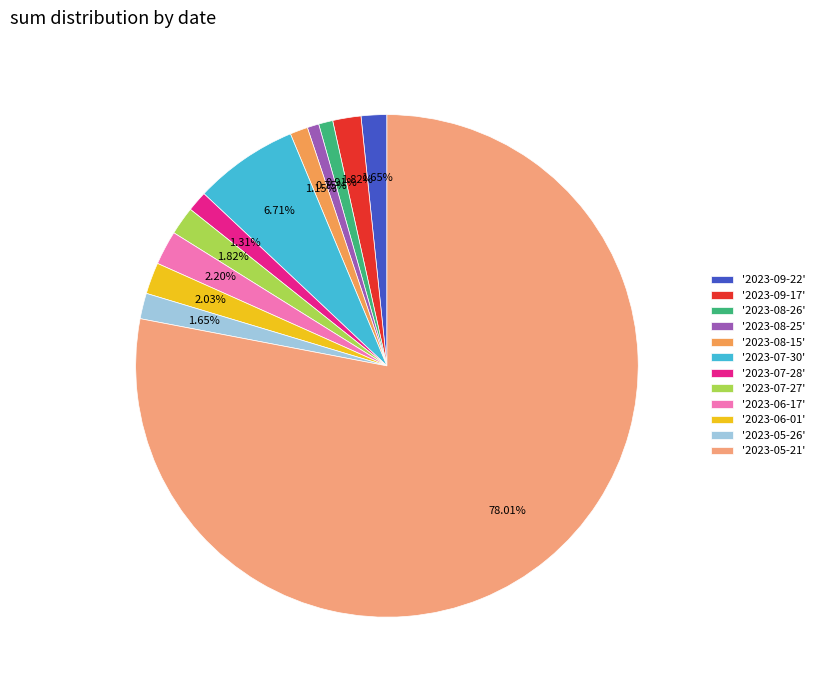

To the nearest percent, what is the difference between the largest and smallest slice percentages?

77%